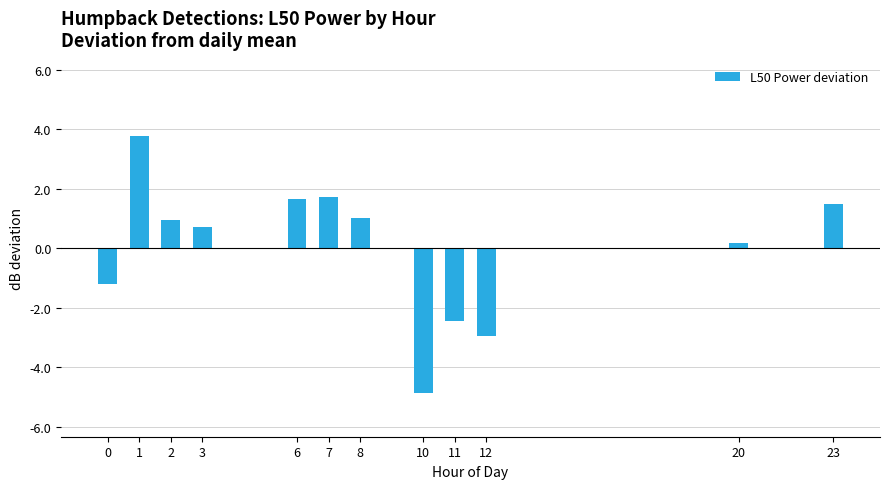

What is the sum of the values at 8 and 23?

2.5